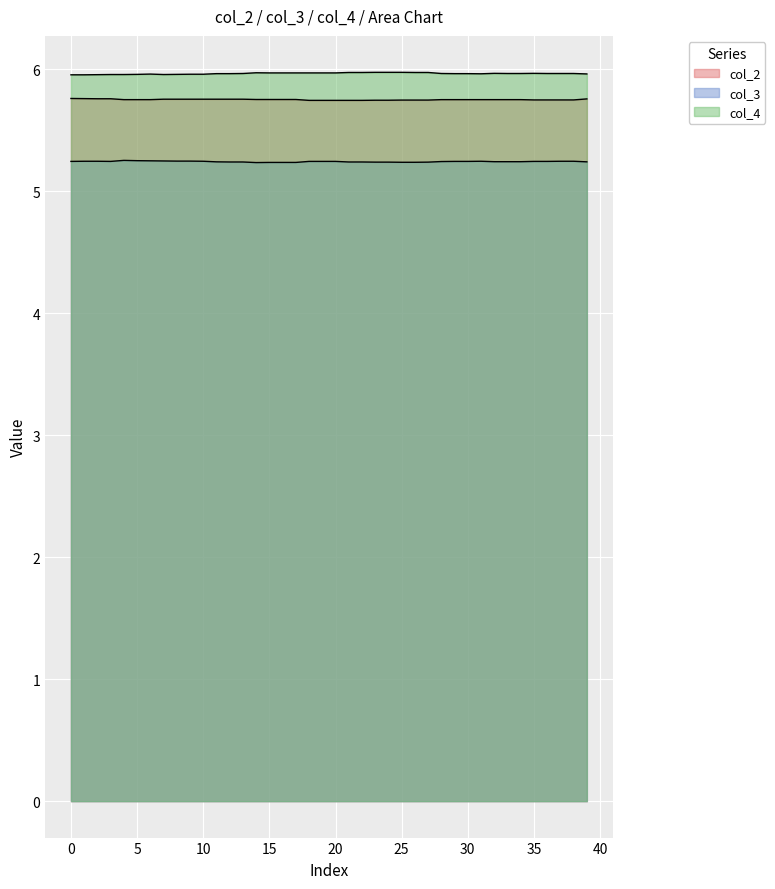

Is the value of col_3 at col_3 greater than the value of col_2 at 37?

No